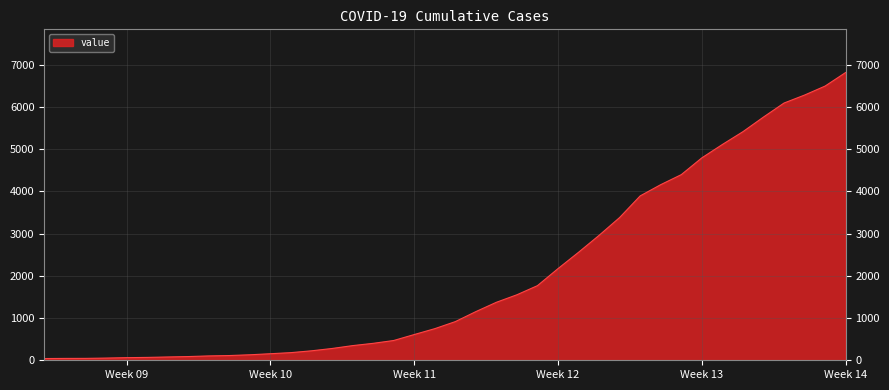

What is the sum of all values?

81248